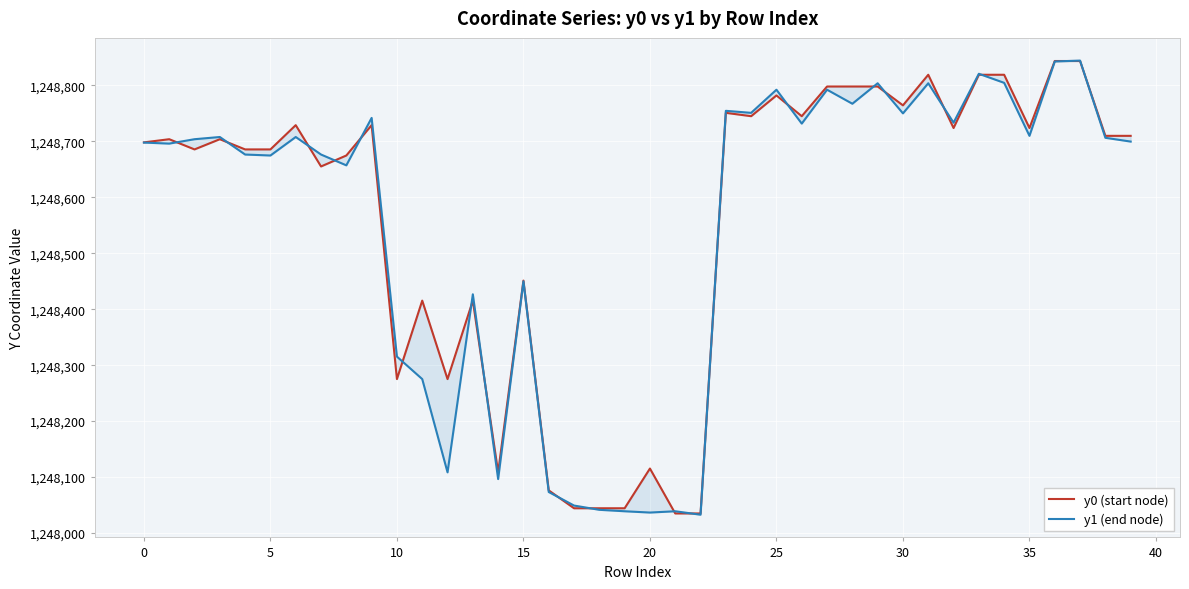

Which series has the widest spread of values?

y1 (end node)